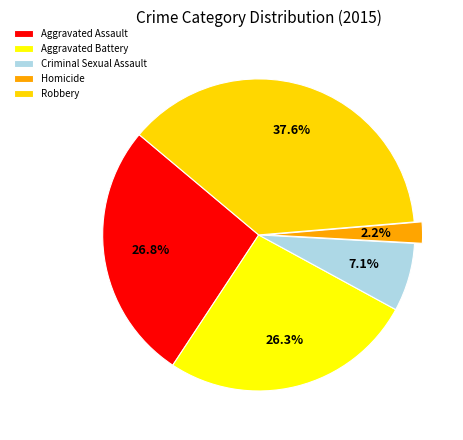

What is the smallest slice in the pie chart?

Homicide